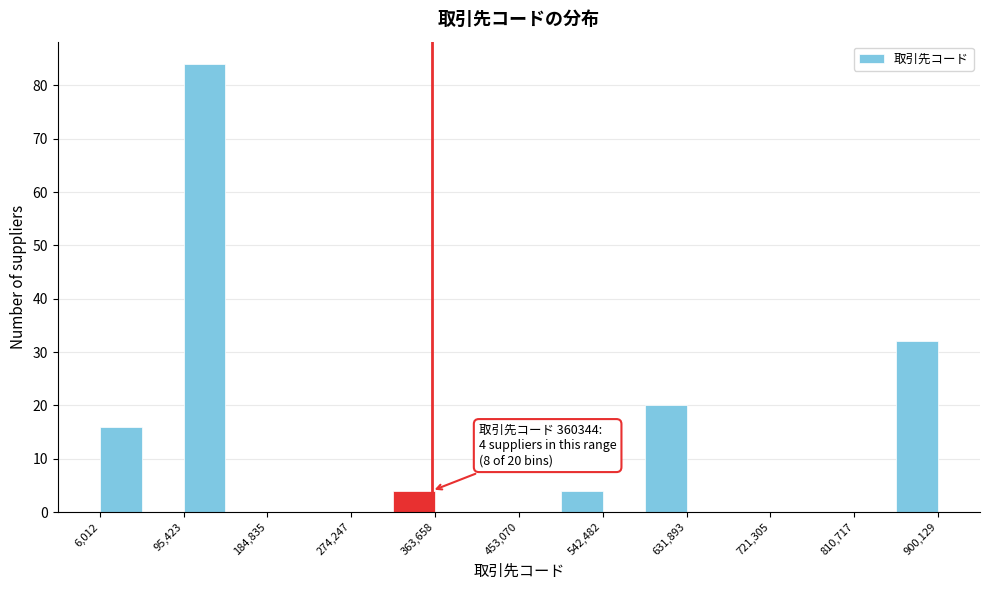

Over which range of the x-axis is the bar tallest?

100000 to 140000